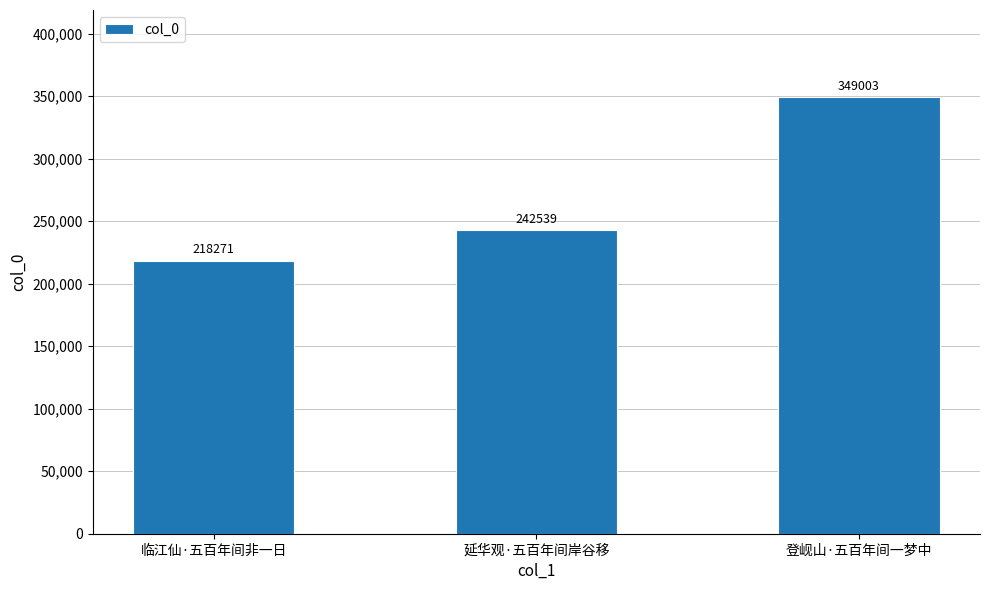

What value does the data have at 延华观·五百年间岸谷移, to the nearest 10?

242540